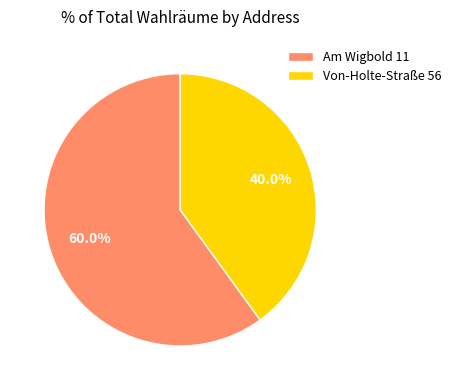

What percentage is the Von-Holte-Straße 56 slice, to the nearest percent?

40%